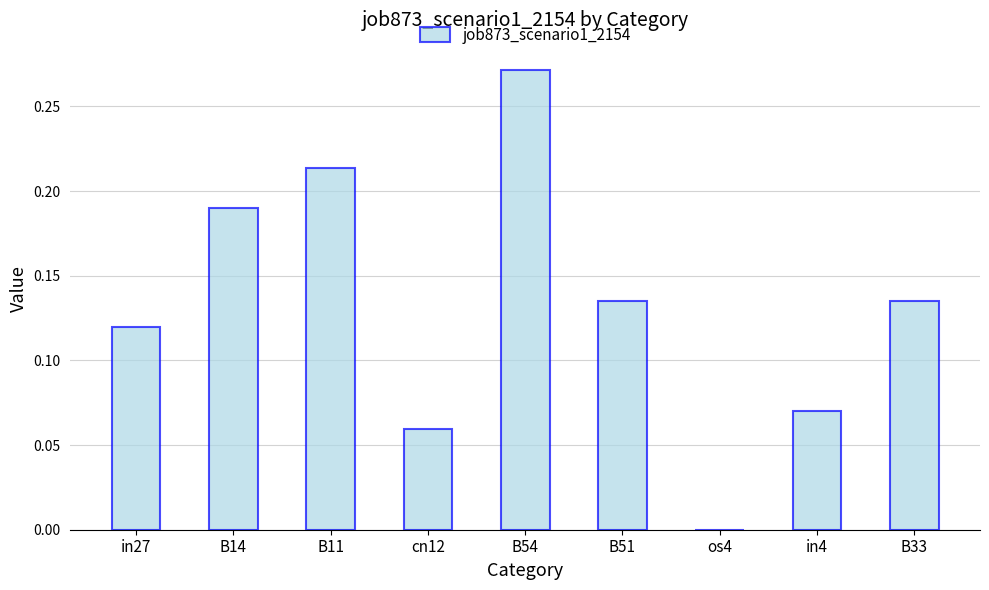

What is the sum of the values at B54 and B33?

0.4